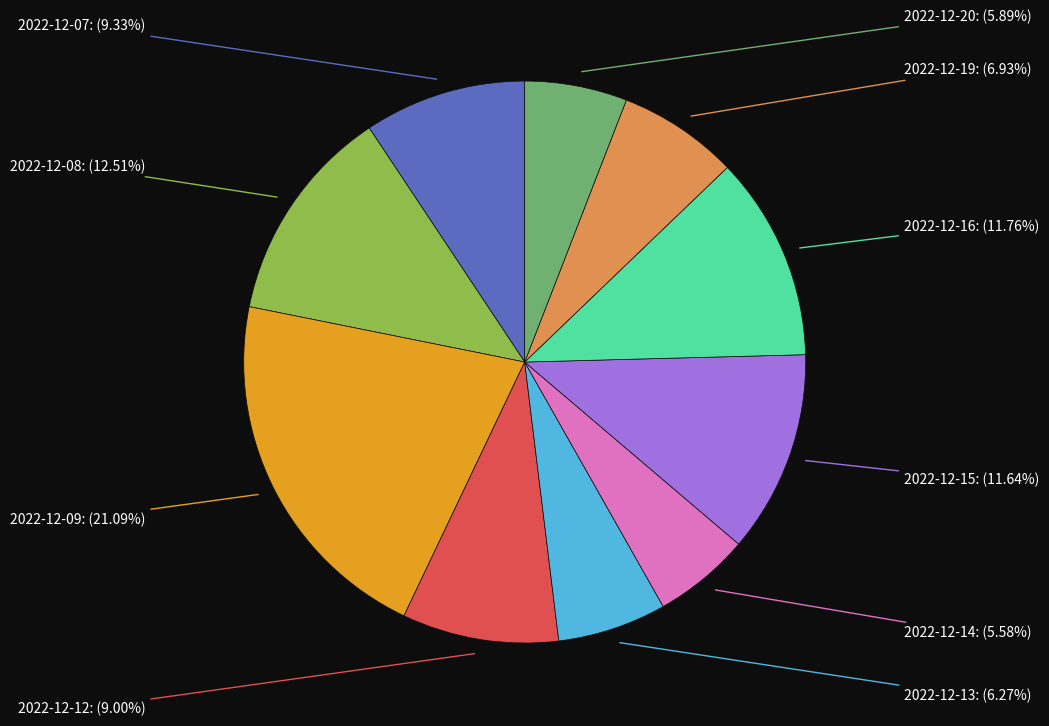

Does any single category account for the majority?

No